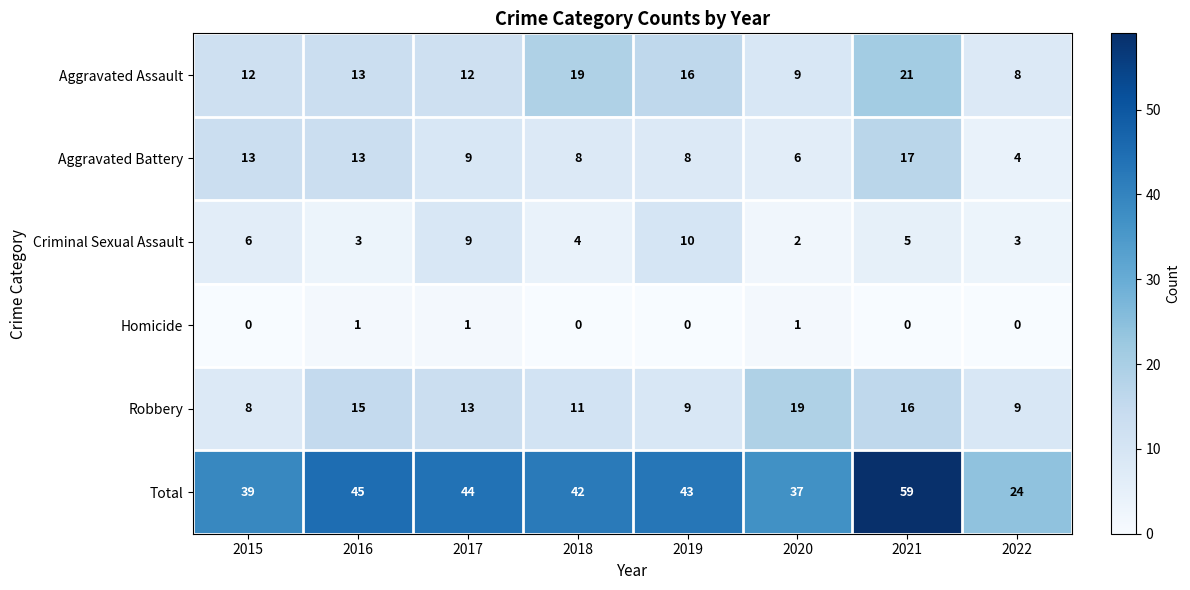

At which label does Criminal Sexual Assault first exceed 5?

2015